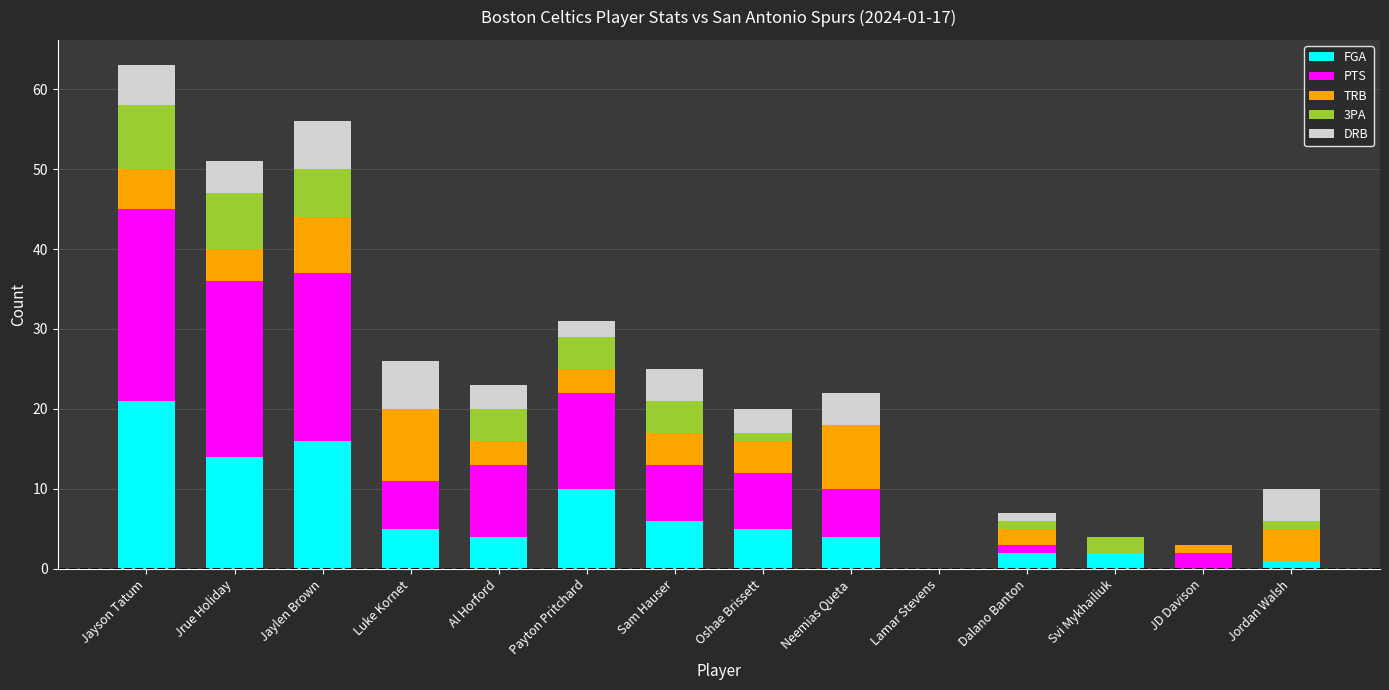

How many series are shown in this chart?

5